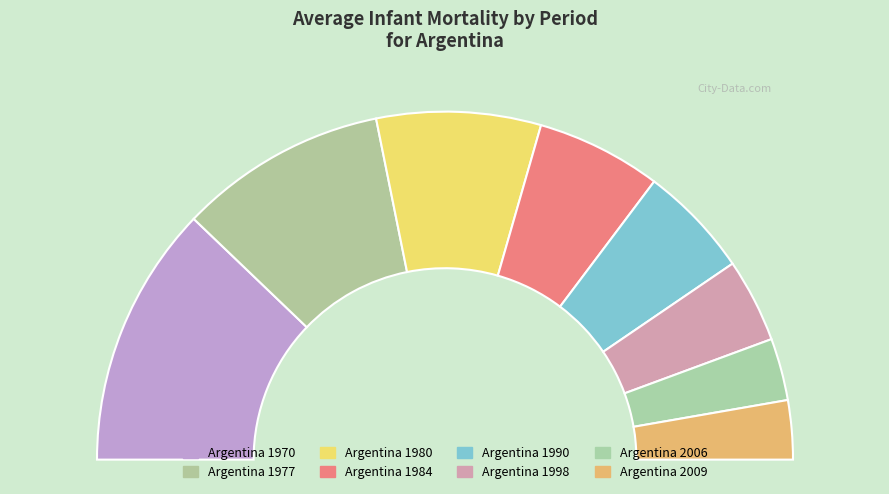

To the nearest percent, what percentage of the pie is Argentina 2006?

6%